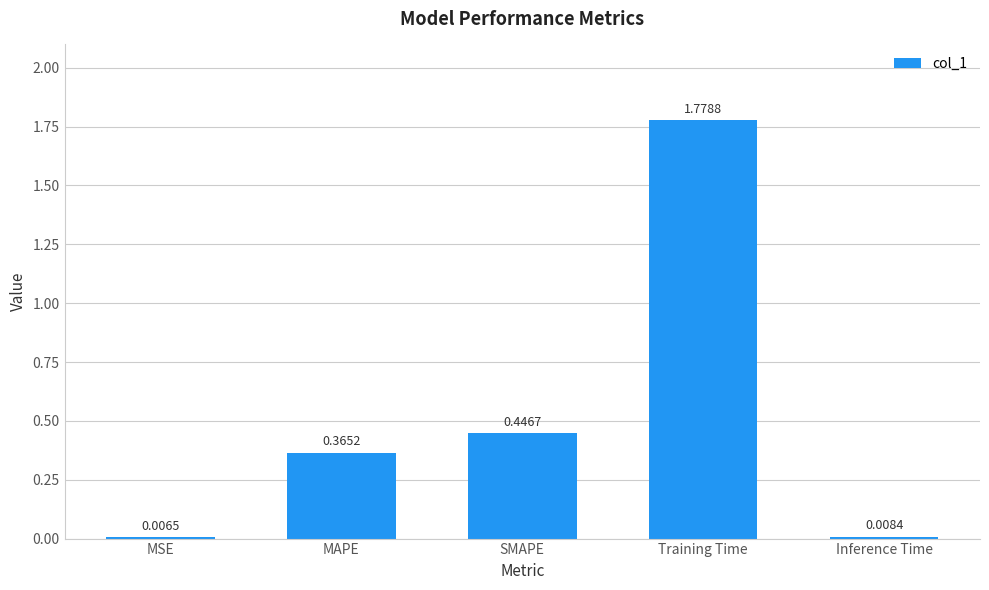

Does the chart contain stacked bars?

No